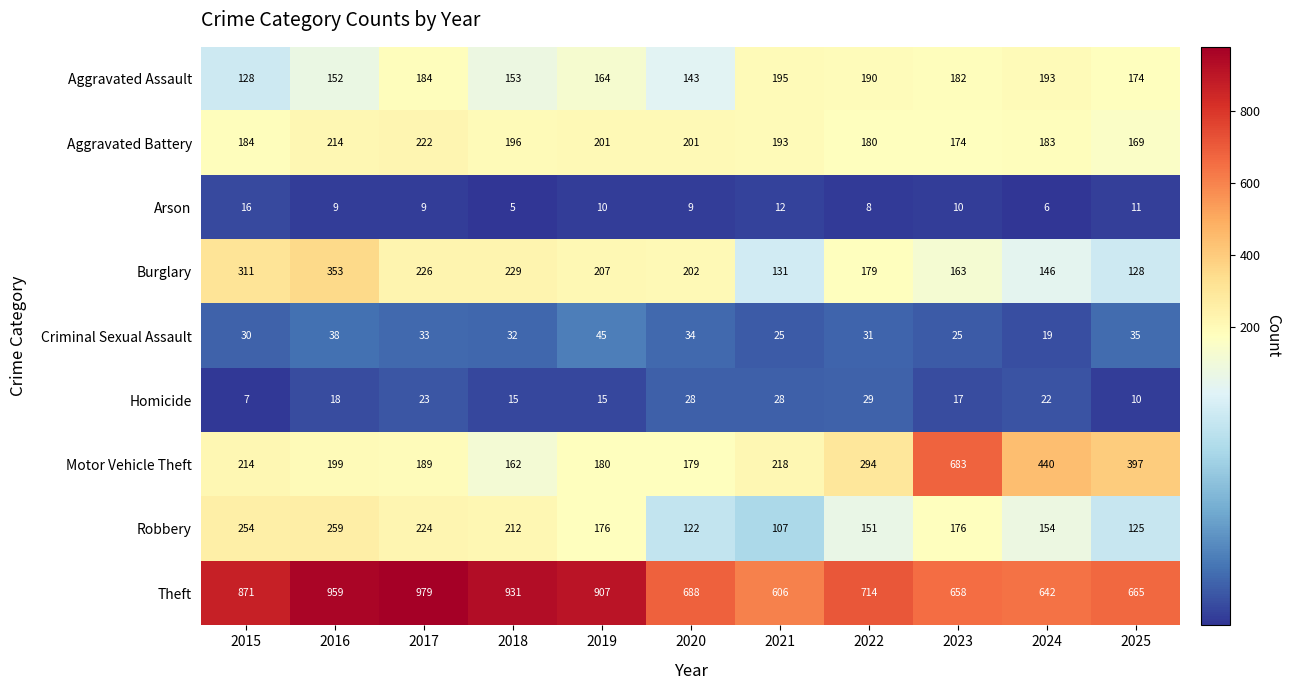

What is the spread (max minus min) of values at 2020?

679